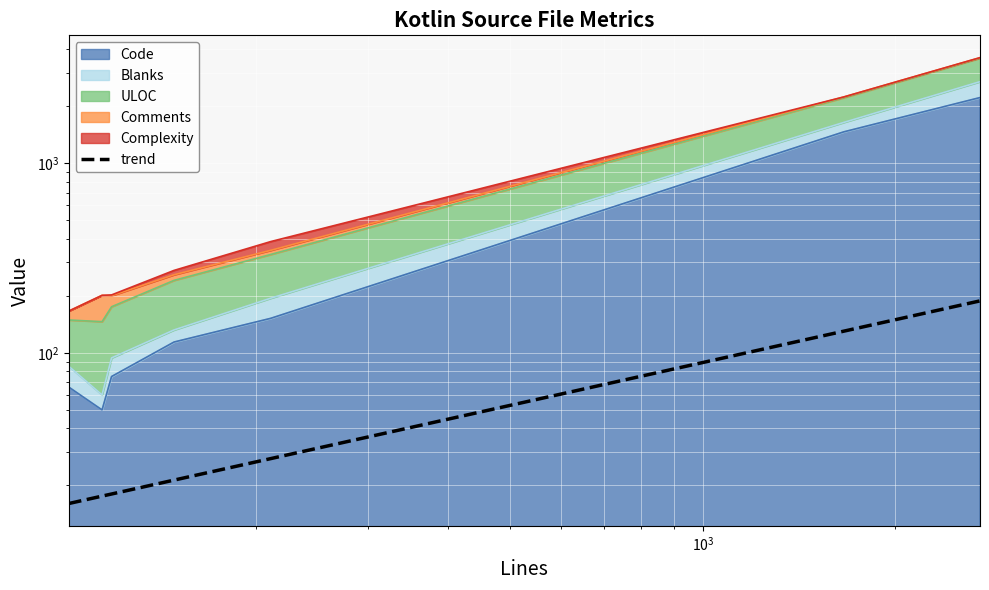

True or false: the data has more than 0 interior local peaks.

False